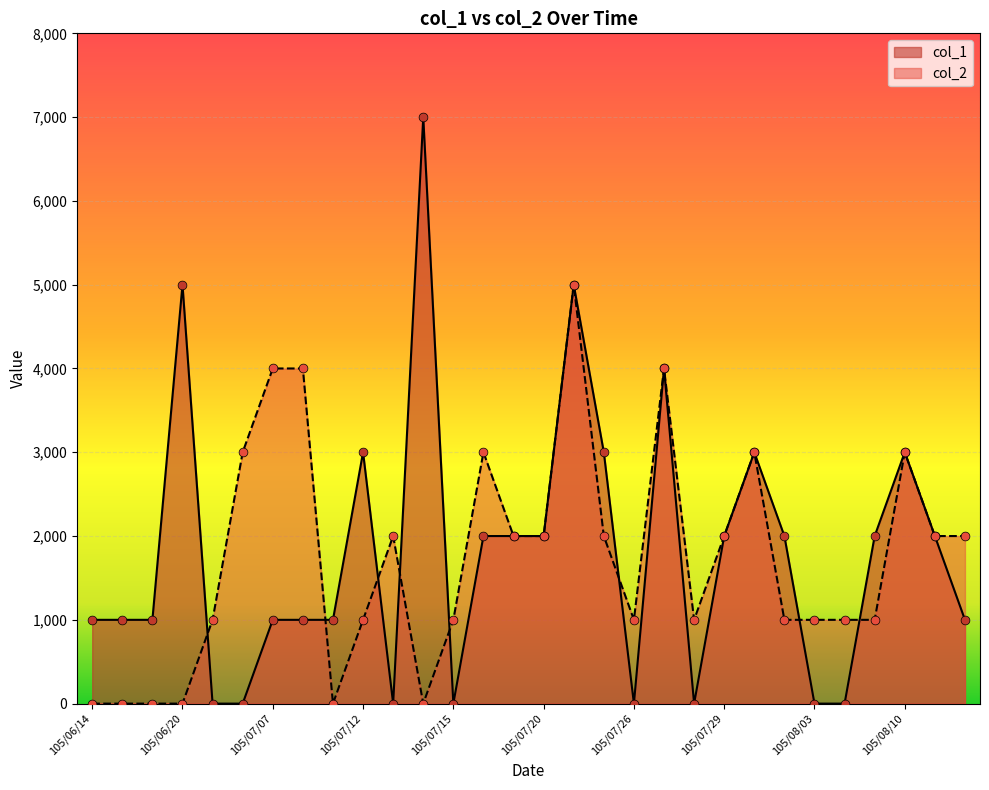

Which series contains the highest Y value?

col_1